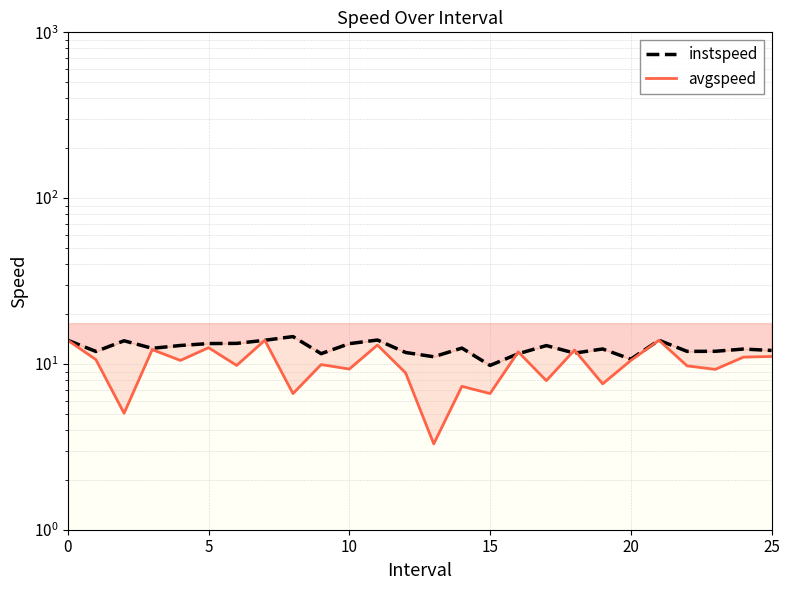

How many times do avgspeed and instspeed cross each other?

4